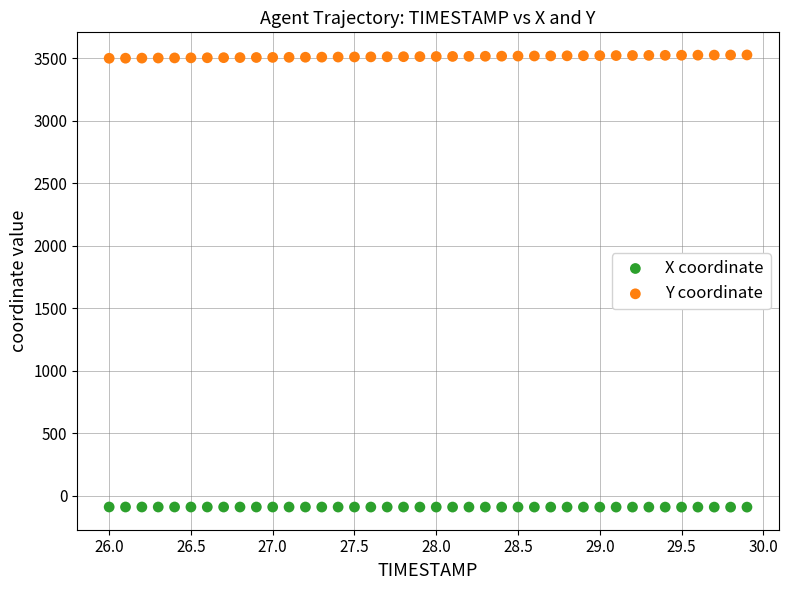

What are all the series names shown in the legend?

X coordinate, Y coordinate